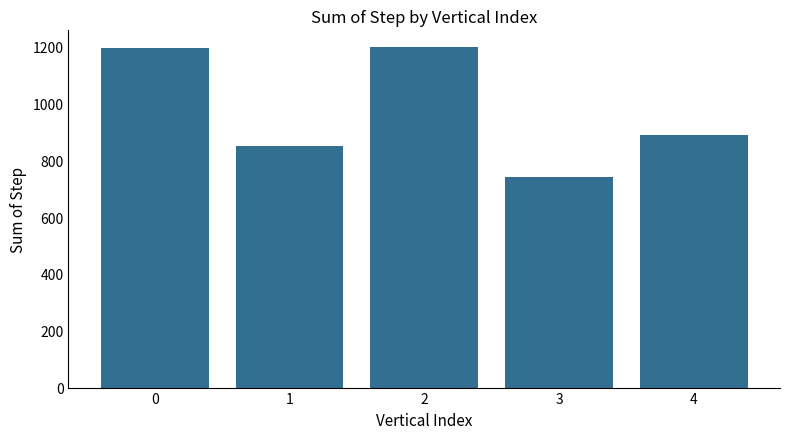

What is the maximum value shown in the chart?

1197